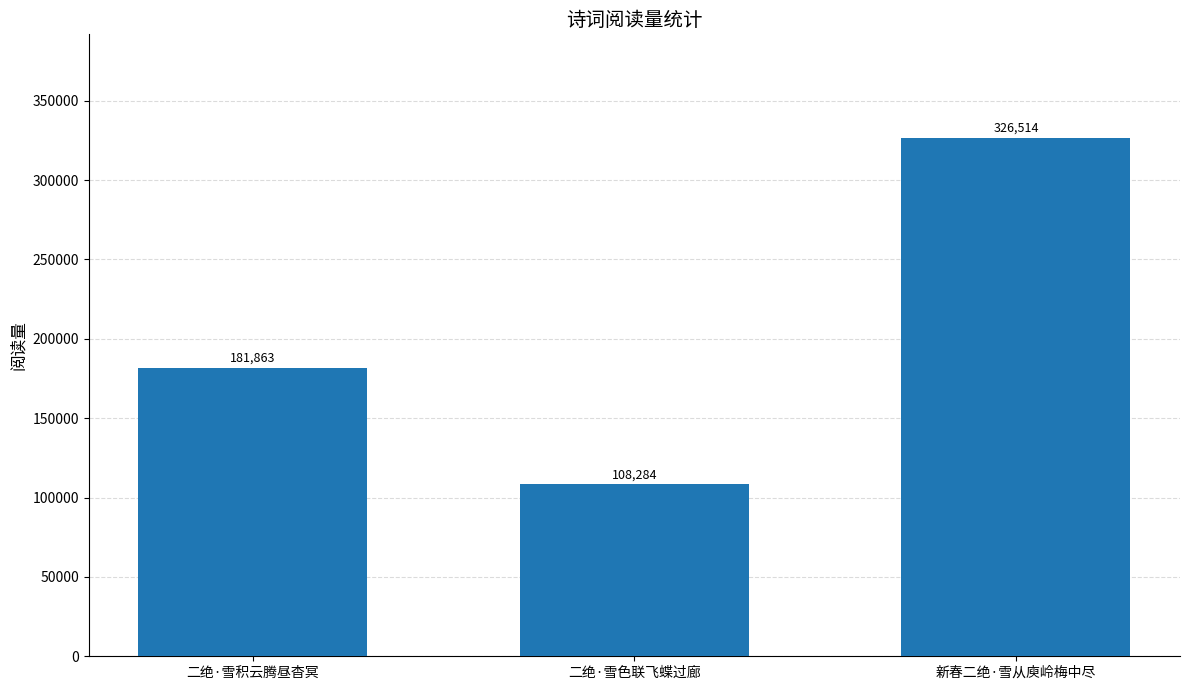

List the labels in order of value, smallest first.

二绝·雪色联飞蝶过廊, 二绝·雪积云腾昼杳冥, 新春二绝·雪从庾岭梅中尽